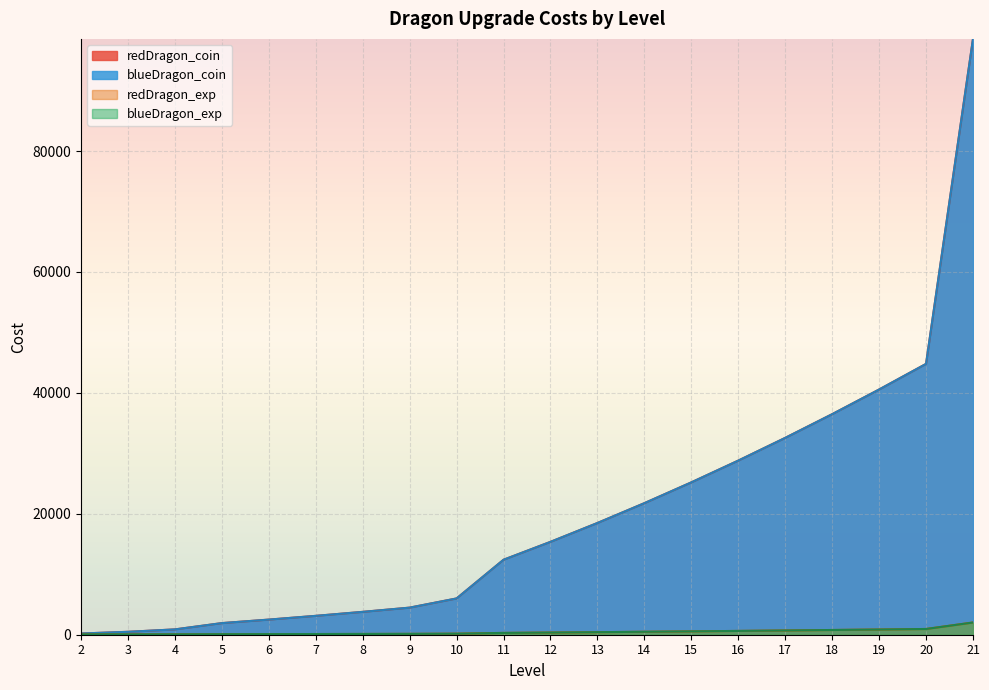

True or false: blueDragon_exp and redDragon_coin cross at least once.

False